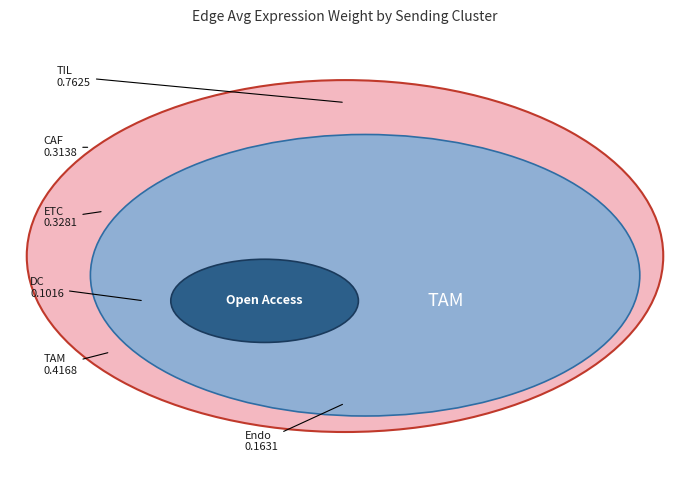

Is it true that CAF is 1% of the pie?

False